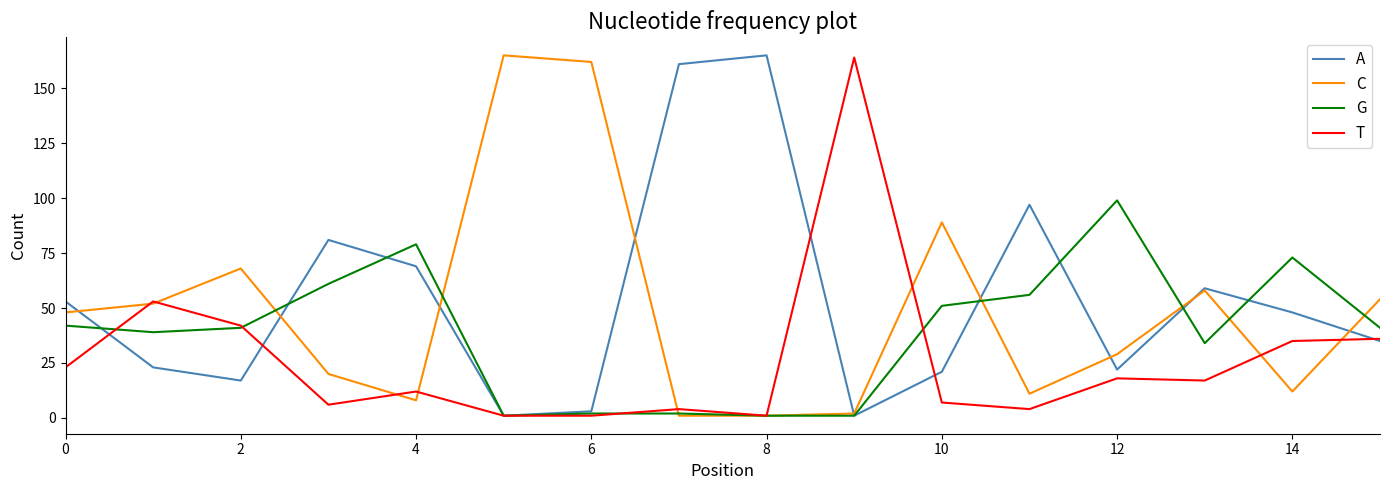

Reading left to right, what are all the values shown in this chart?

A: 53	23	17	81	69	1	3	161	165	1	21	97	22	59	48	35
C: 48	52	68	20	8	165	162	1	1	2	89	11	29	58	12	54
G: 42	39	41	61	79	1	2	2	1	1	51	56	99	34	73	41
T: 23	53	42	6	12	1	1	4	1	164	7	4	18	17	35	36